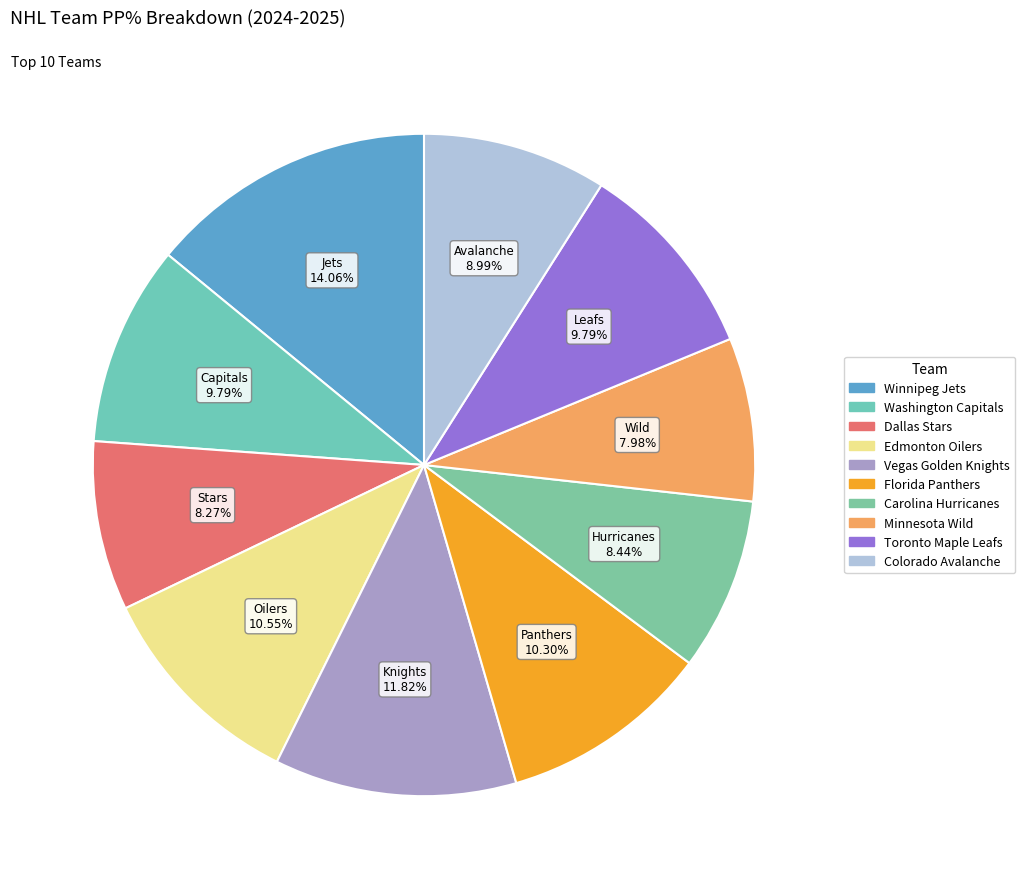

To the nearest percent, what is the combined percentage of Colorado Avalanche and Florida Panthers?

19%